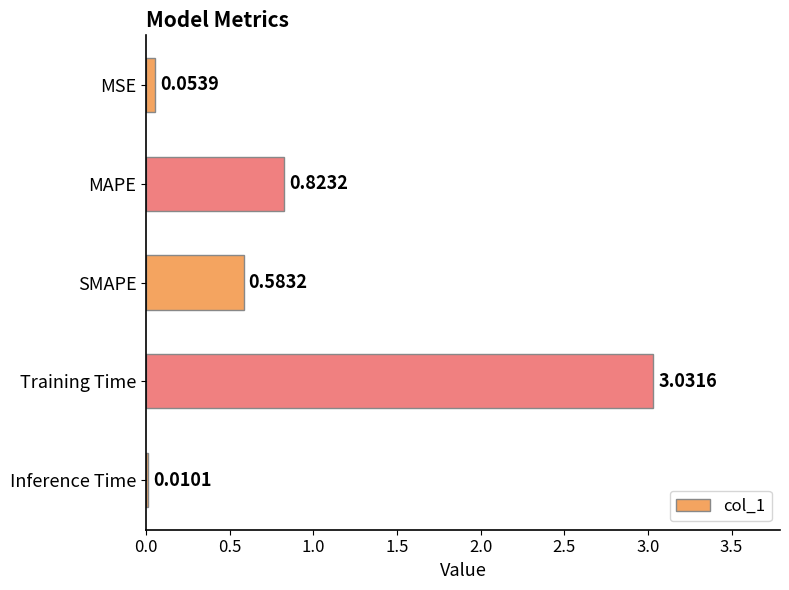

What is the sum of all values?

4.5